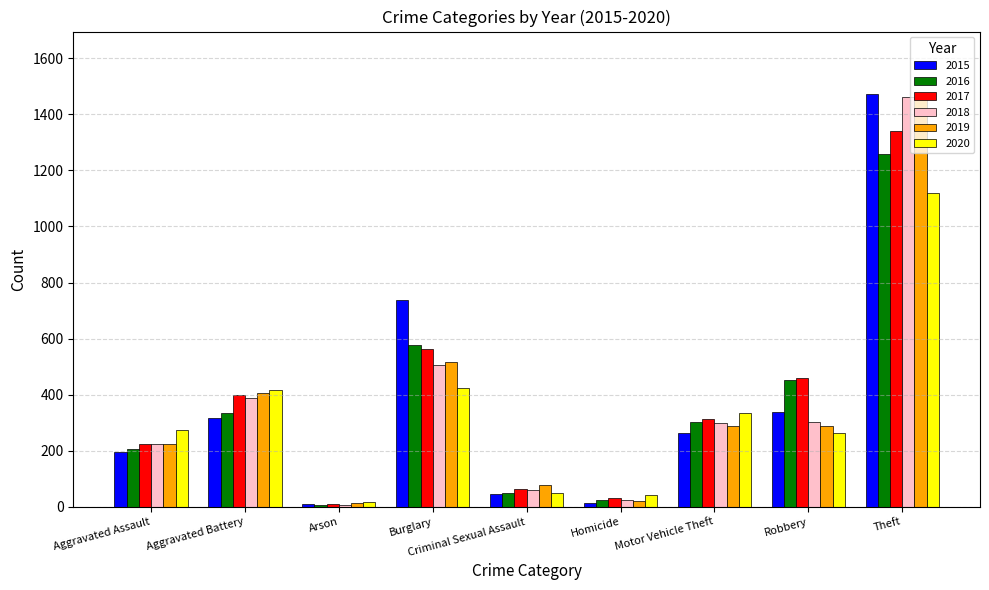

At which label does 2016 first exceed 304?

Aggravated Battery